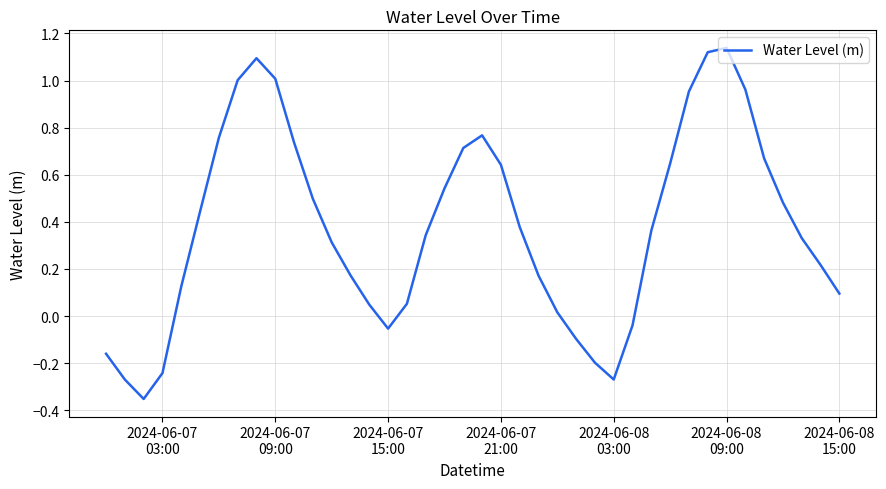

Is this an area chart (filled region under the line)?

No